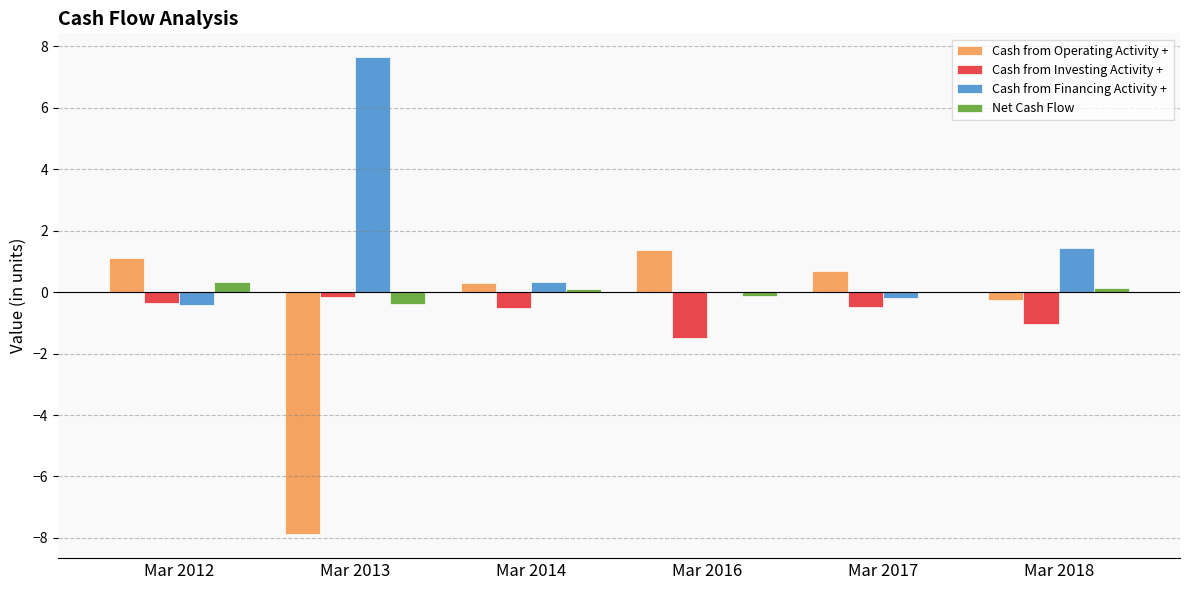

Is the value of Net Cash Flow at Mar 2014 greater than the value of Cash from Investing Activity + at Mar 2013?

Yes